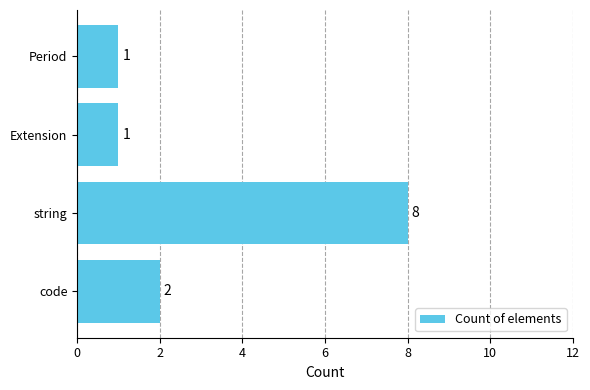

True or false: the data shows 2 at string.

False